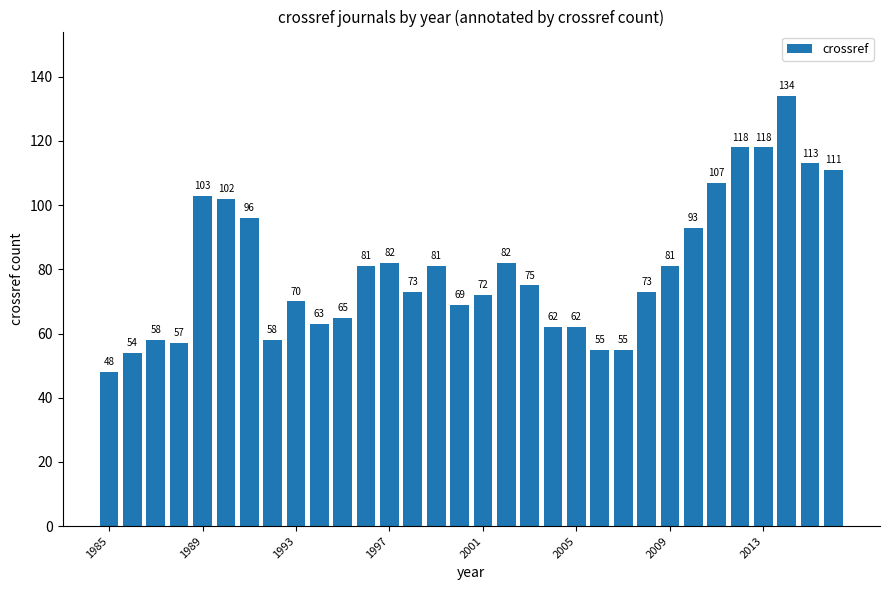

What is the smallest value displayed?

48